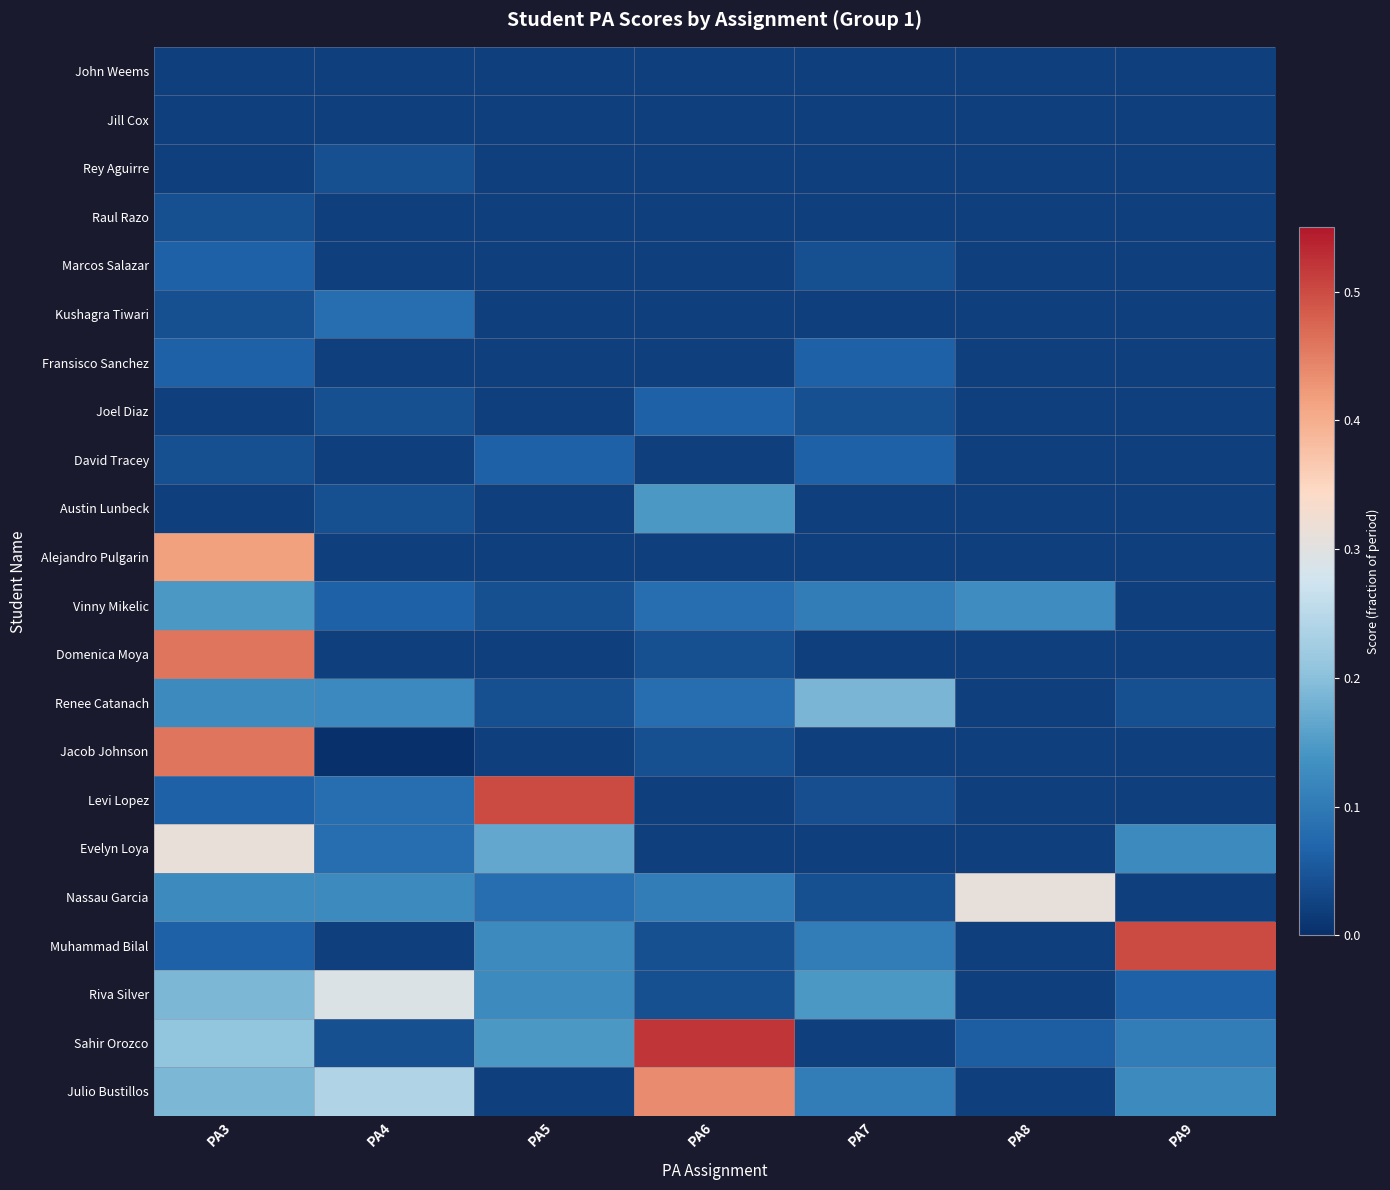

Which has a higher value, PA4 or PA5?

PA4